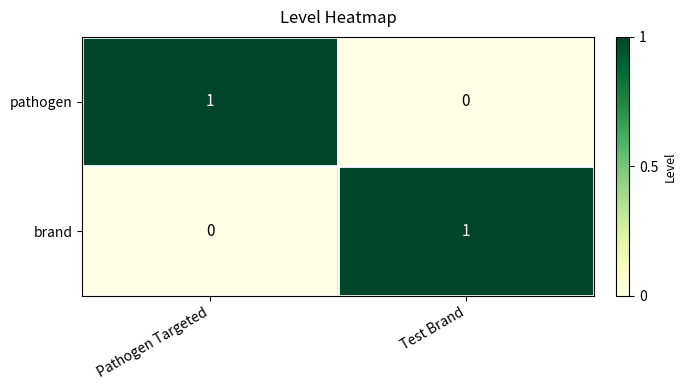

At which label is pathogen closest to 0?

Test Brand